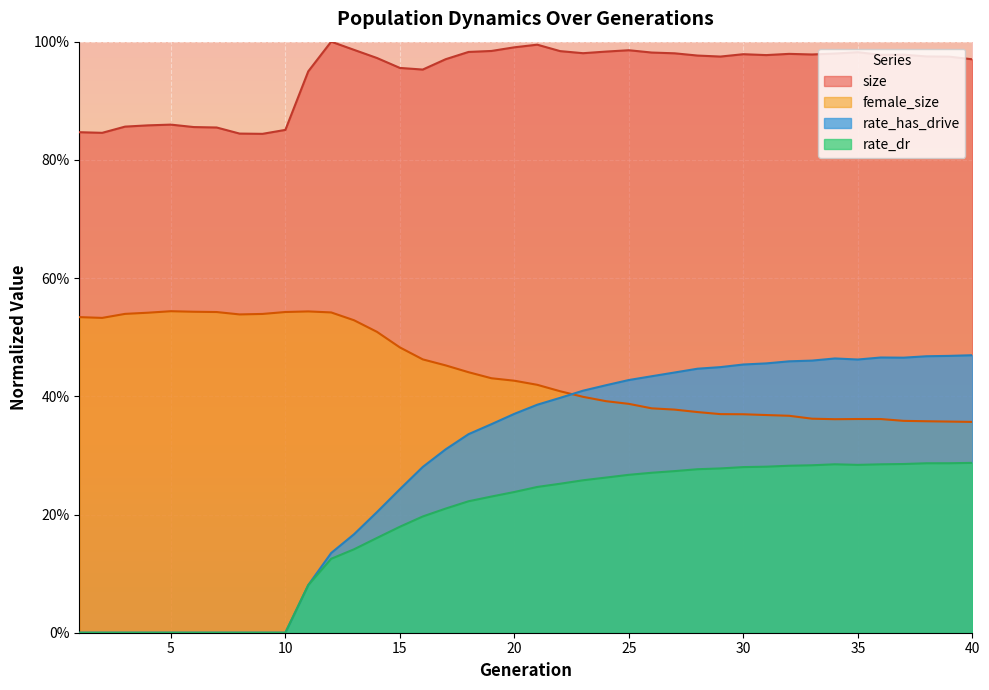

True or false: female_size and rate_dr intersect in this chart.

False